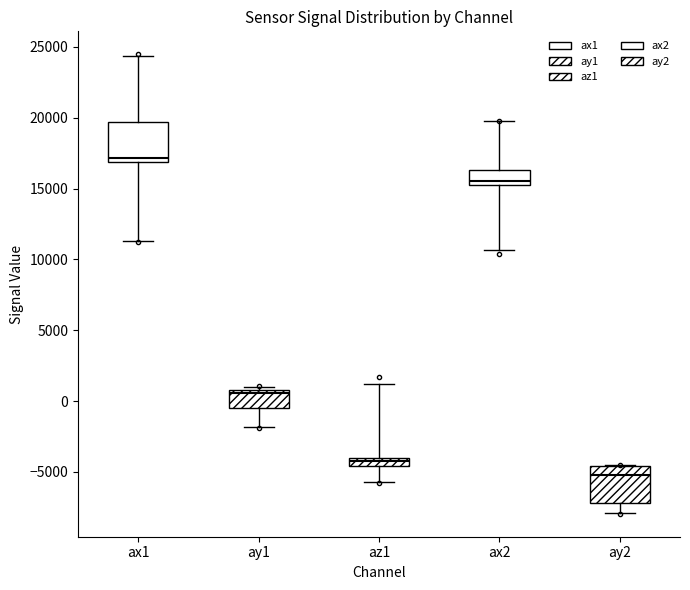

Which box's median line is the lowest?

ay2